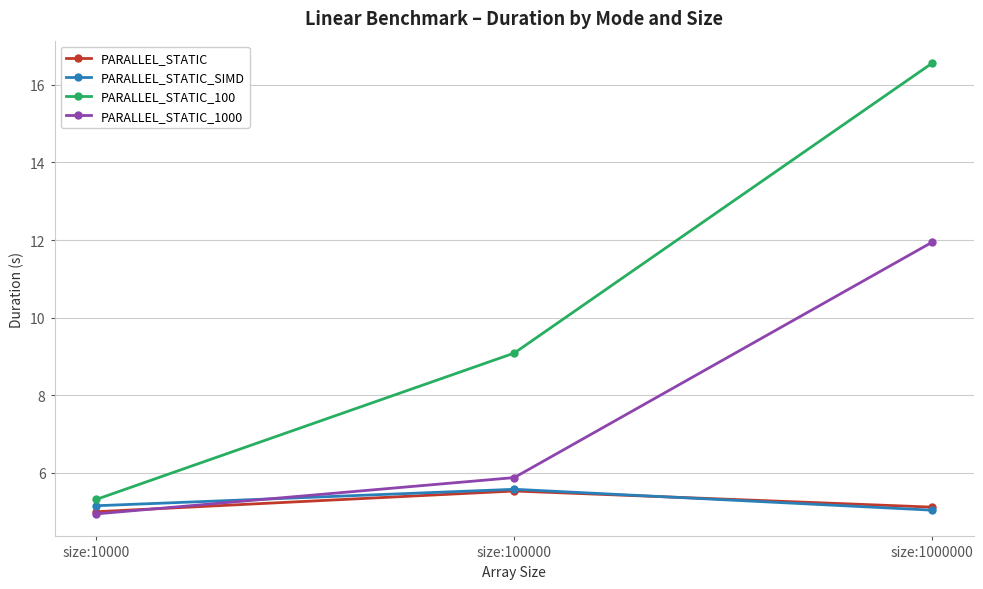

At how many categories does at least one series exceed 11?

1